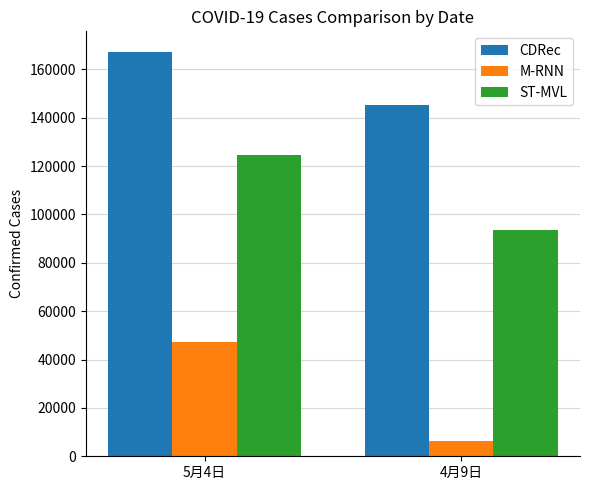

What is the greatest value displayed?

167372